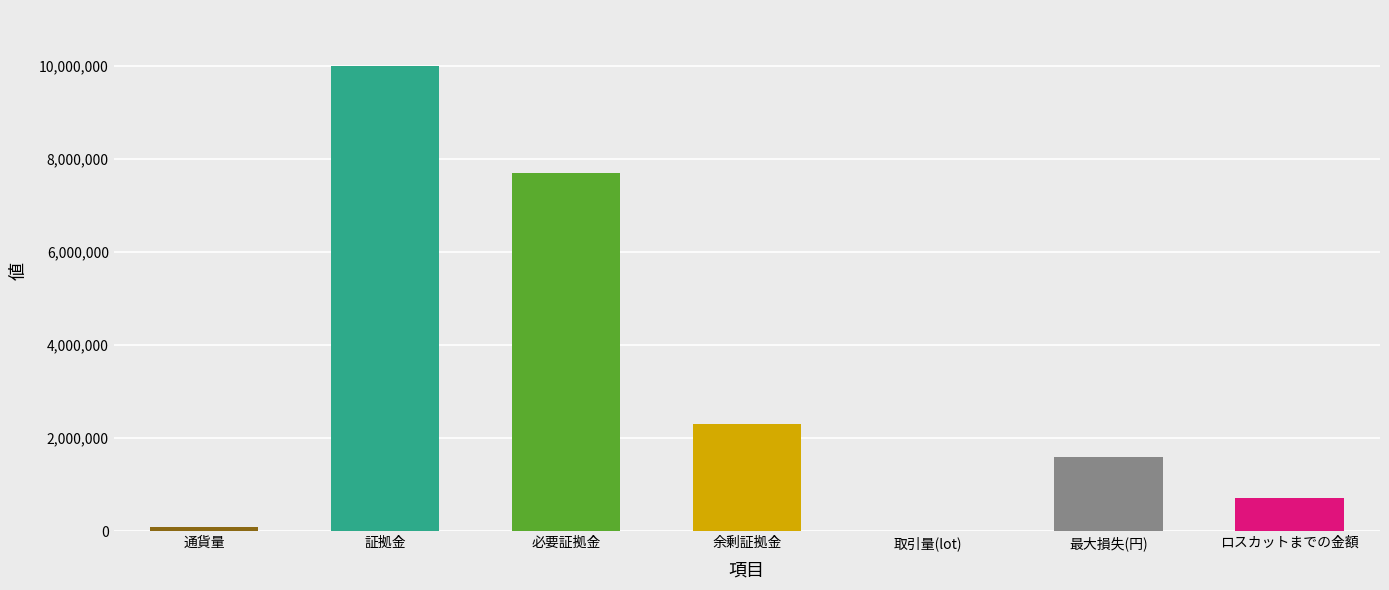

What is the sum of all values?

22407709.8